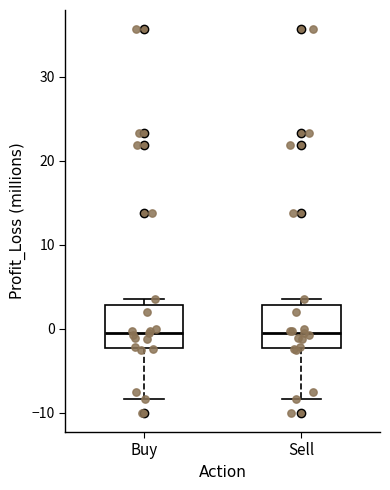

Where does the median line of the box for Buy sit on the y-axis? The values are not printed on the chart, so give them approximately, as read against the axis.

-1